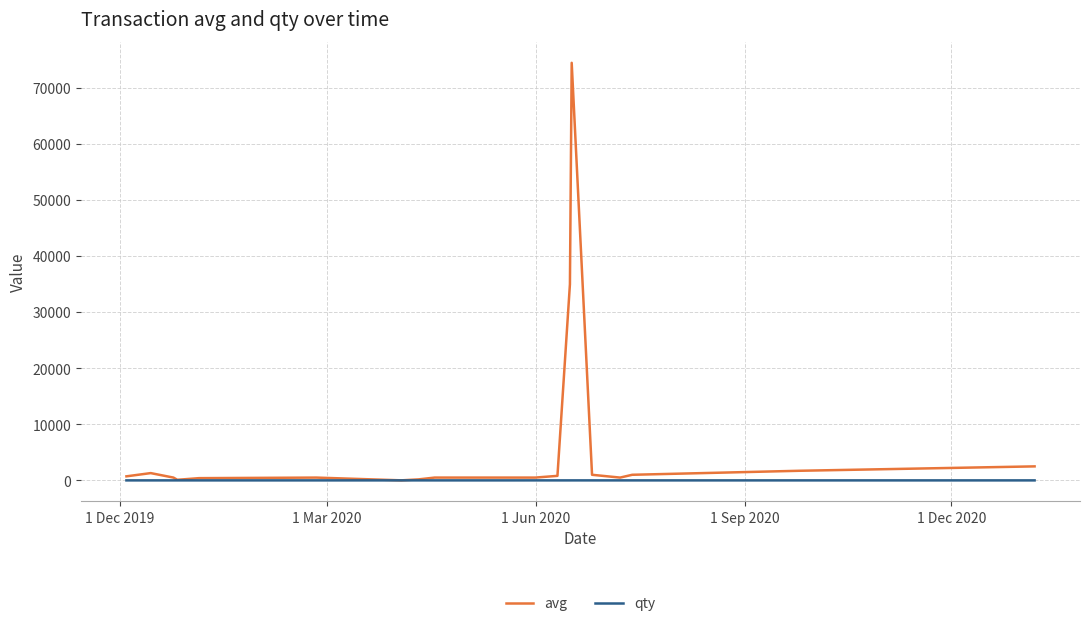

What is the sum of all qty values?

24